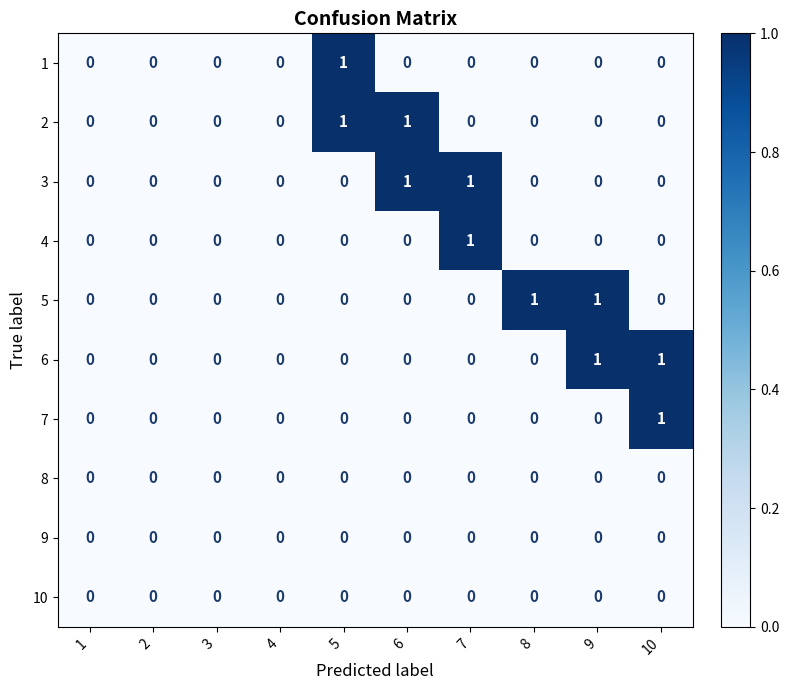

Between 4 and 8, which series saw the biggest shift?

5